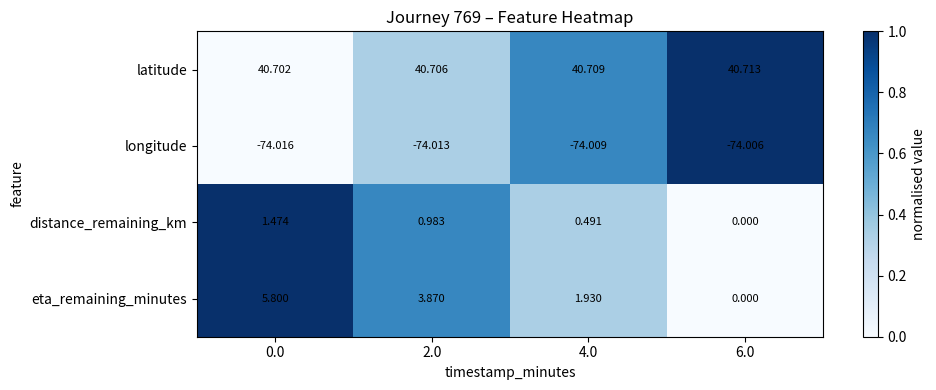

What is the total value across all series at 6.0?

-33.3